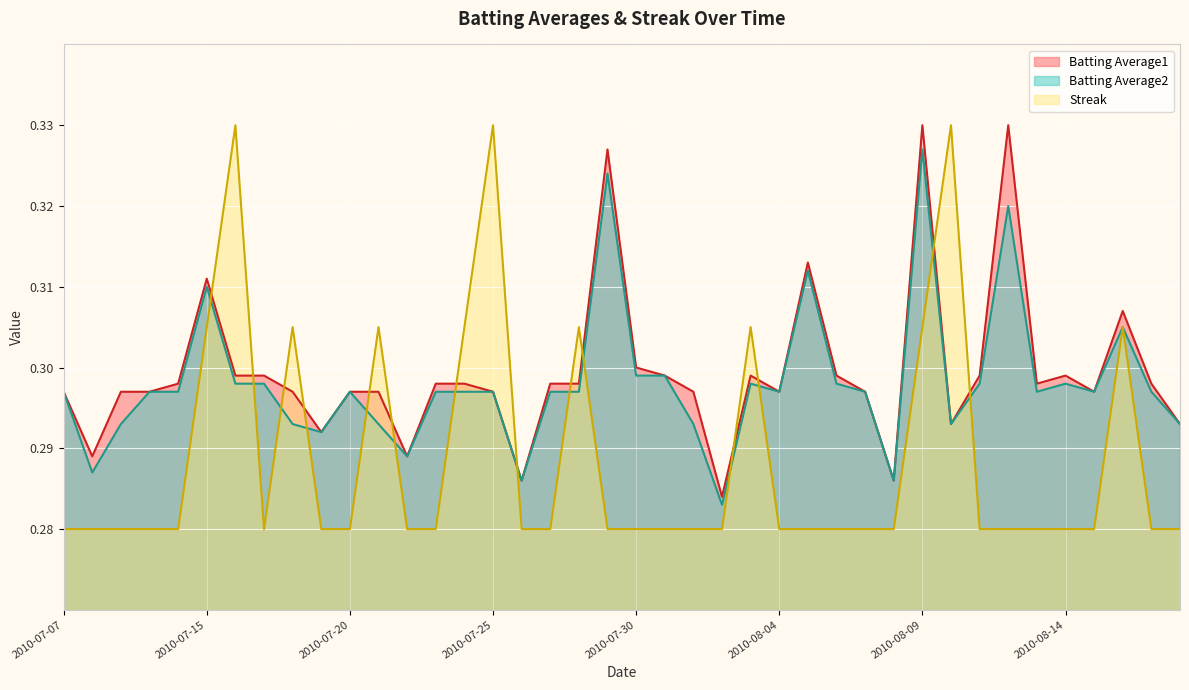

True or false: Batting Average2 has more than 0 points higher than both neighbors.

True